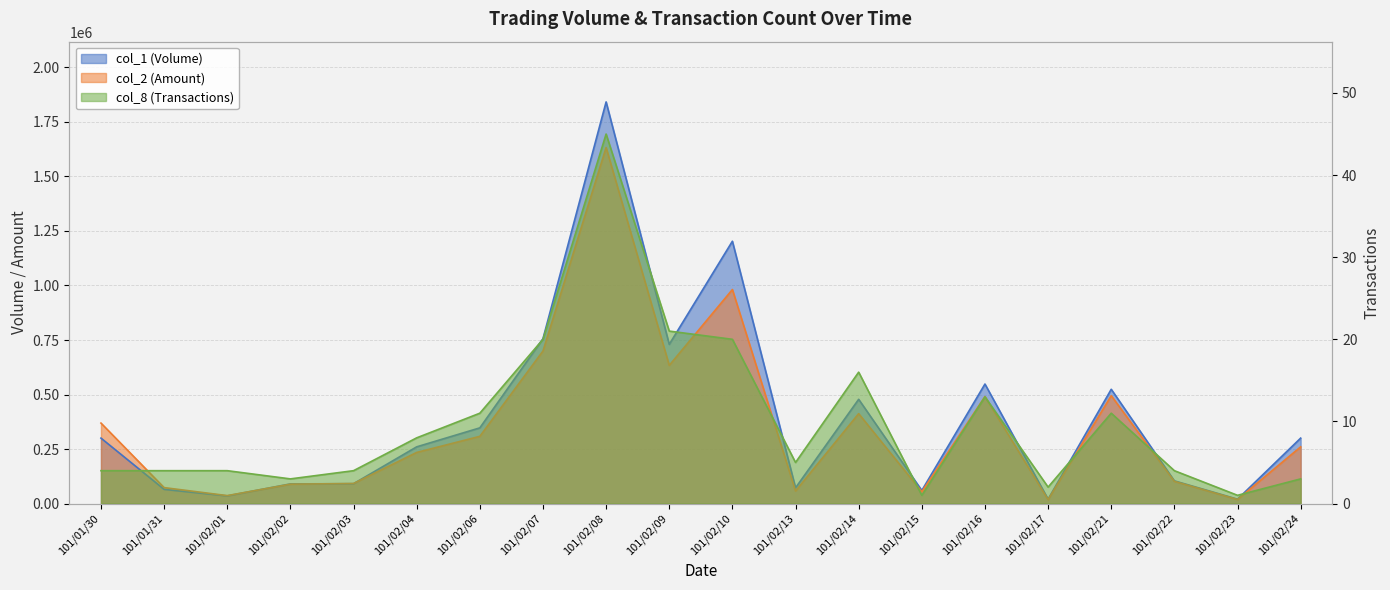

Is it true that col_8 (Transactions) equals 5 at 101/02/16?

False